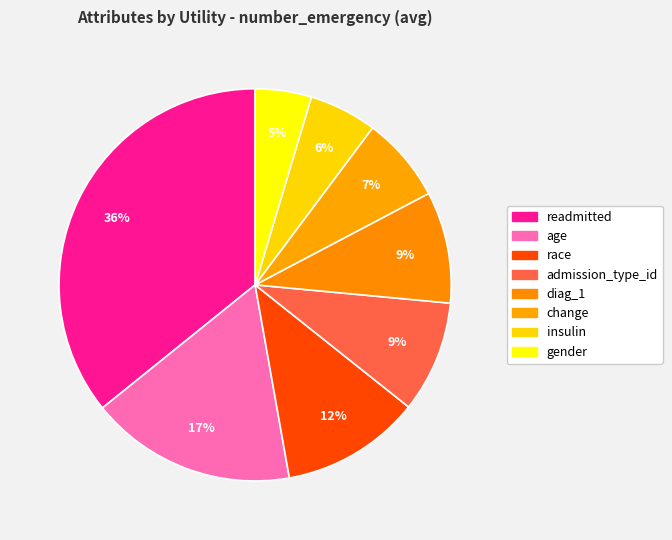

To the nearest percent, what is the difference between the largest and smallest slice percentages?

31%